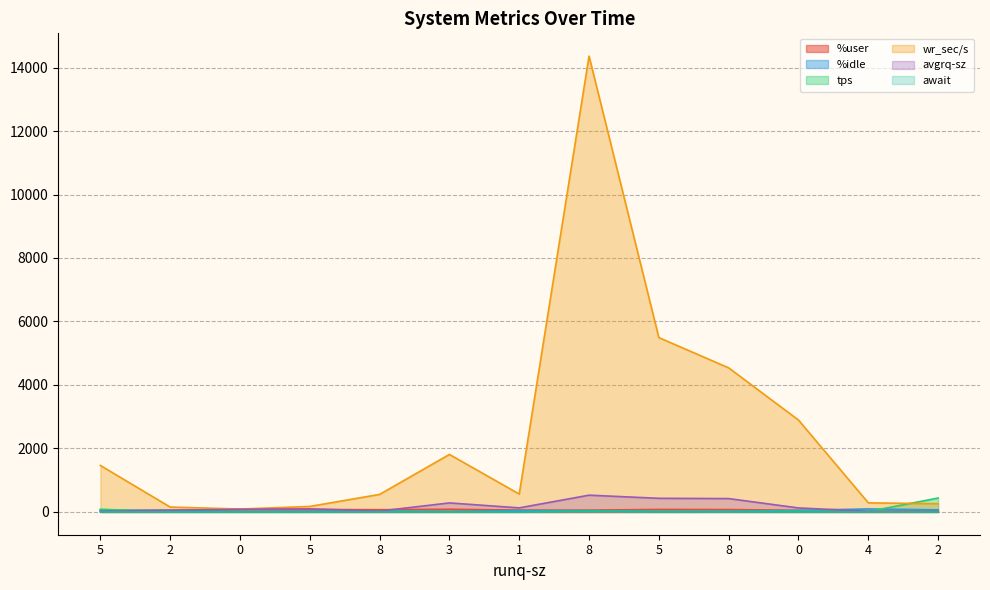

At which label does avgrq-sz first exceed 96?

3